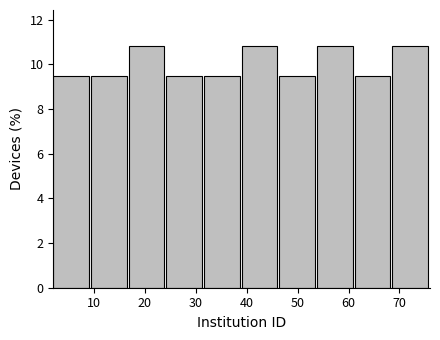

How tall is the bar that spans 46.4 to 53.8 on the x-axis? Neither the bar edges nor the heights are printed on the chart, so give them approximately, as read against the axes.

9.4